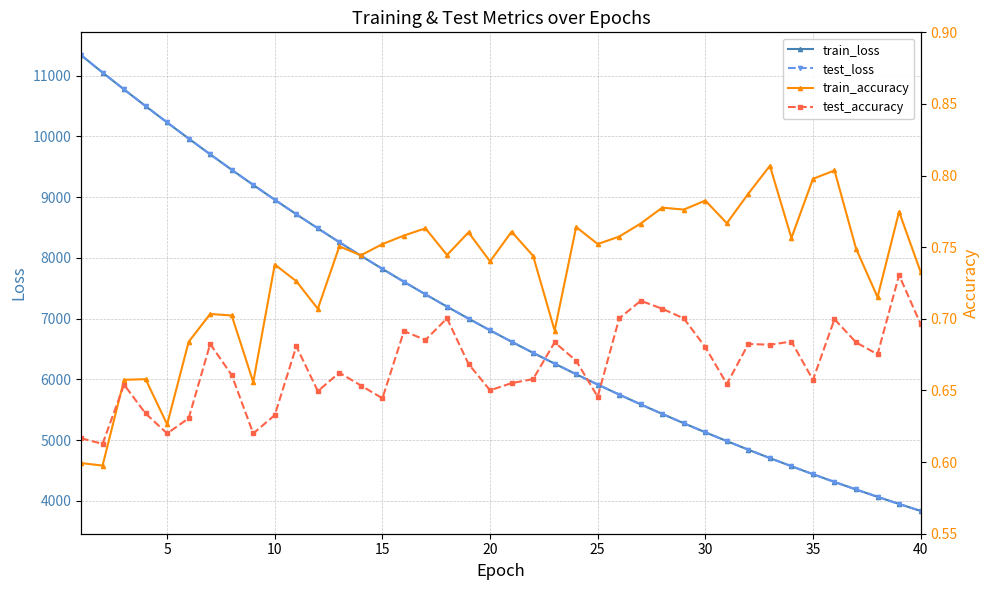

What is the difference between the maximum and minimum values in the test_accuracy series?

0.1